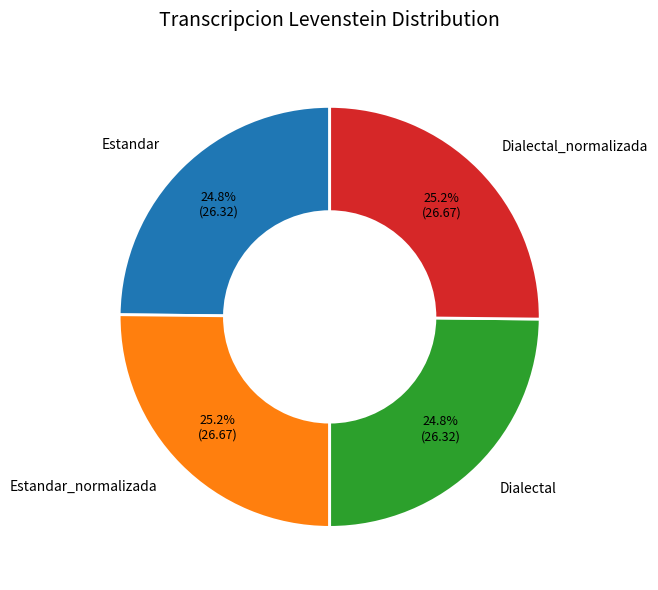

What percentage is NOT represented by Dialectal?

75.2%